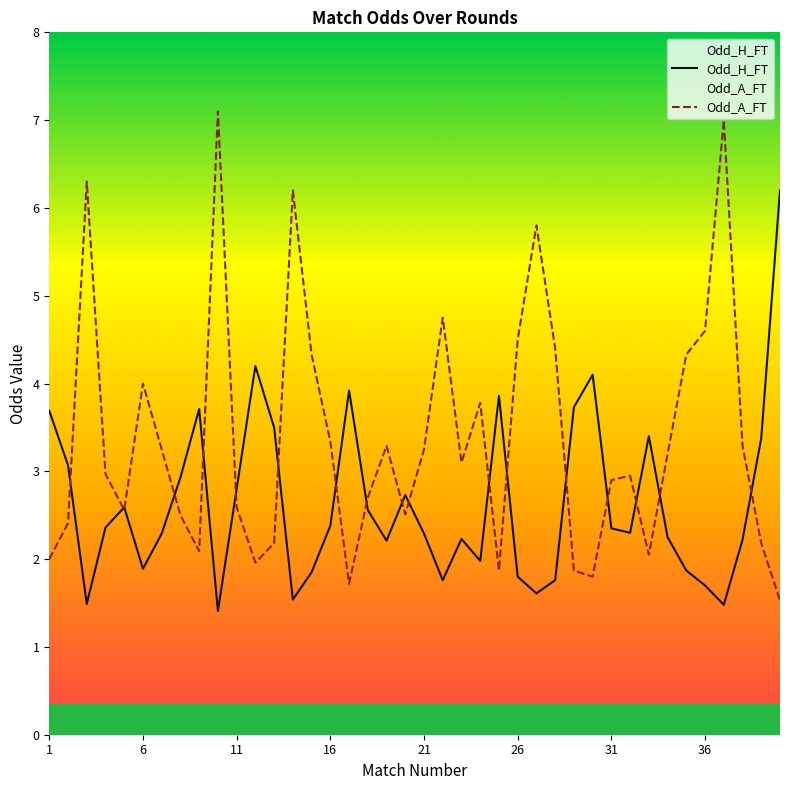

How many values in the Odd_H_FT series exceed 2?

27